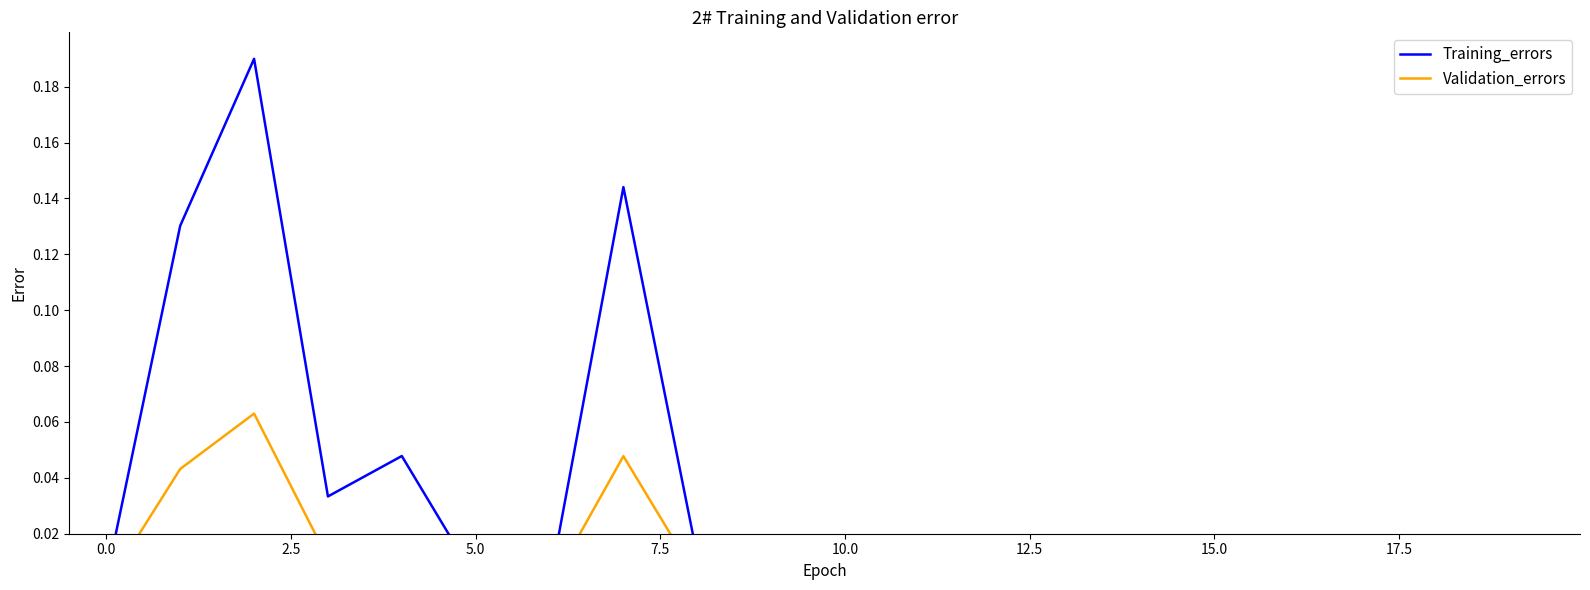

How many interior local peaks does the Training_errors series have?

5